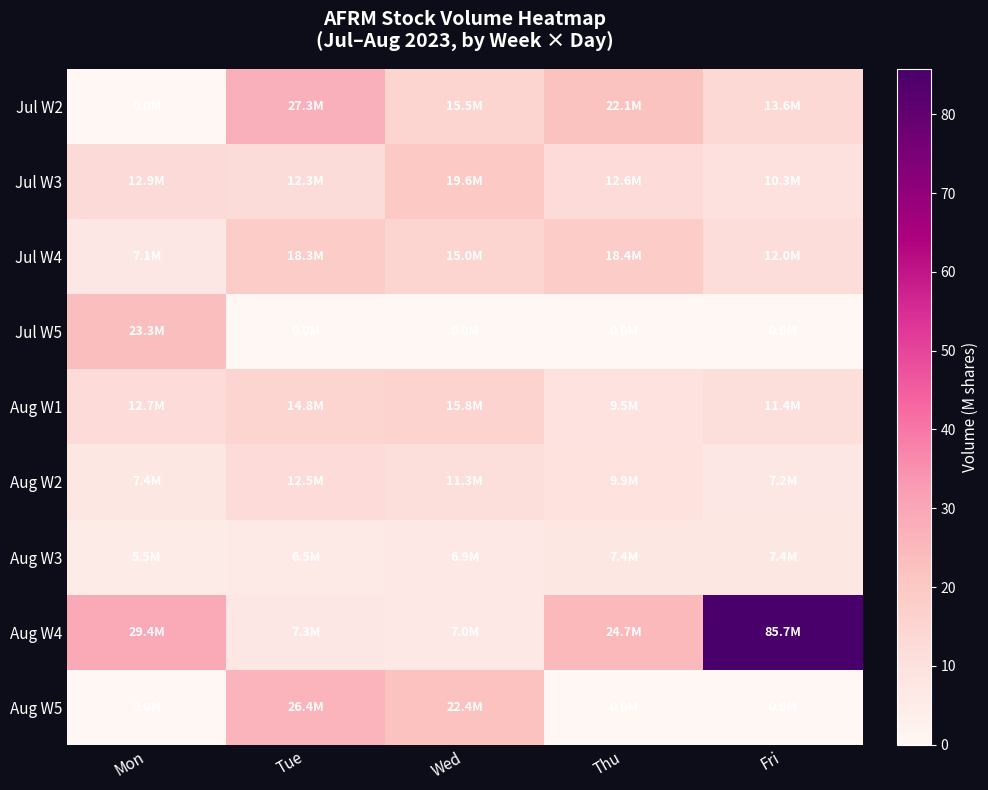

At which category is the sum across all series the highest?

Fri